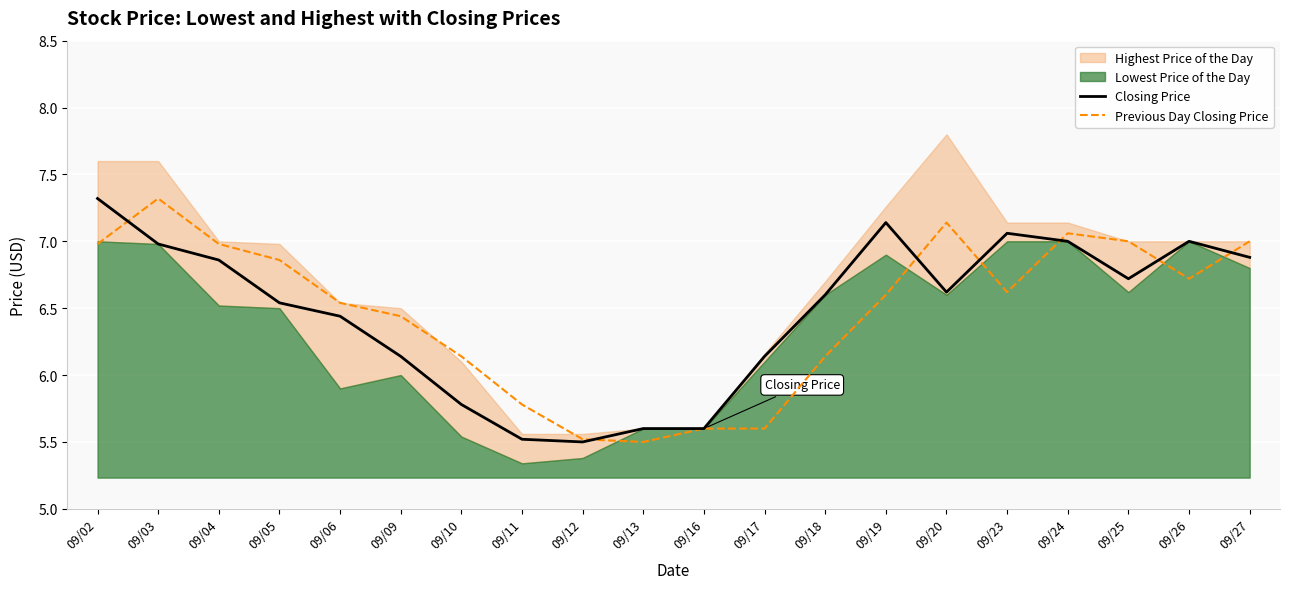

What is the sum of all Previous Day Closing Price values?

129.5